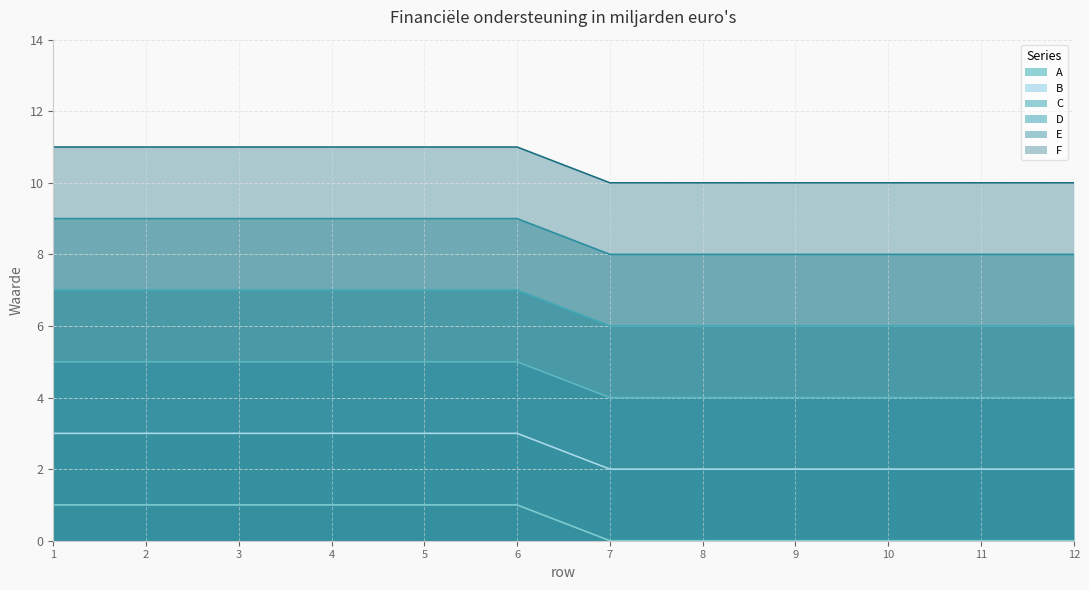

Count the F values in the range 10 to 11.

12